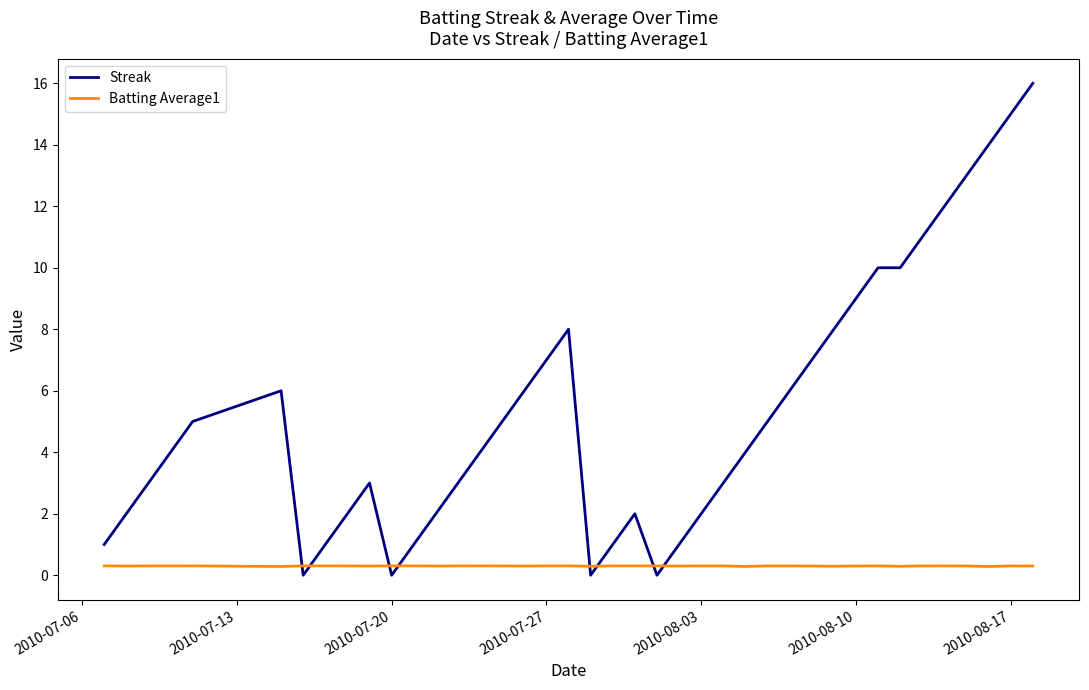

What is the sum of all Streak values?

212.0